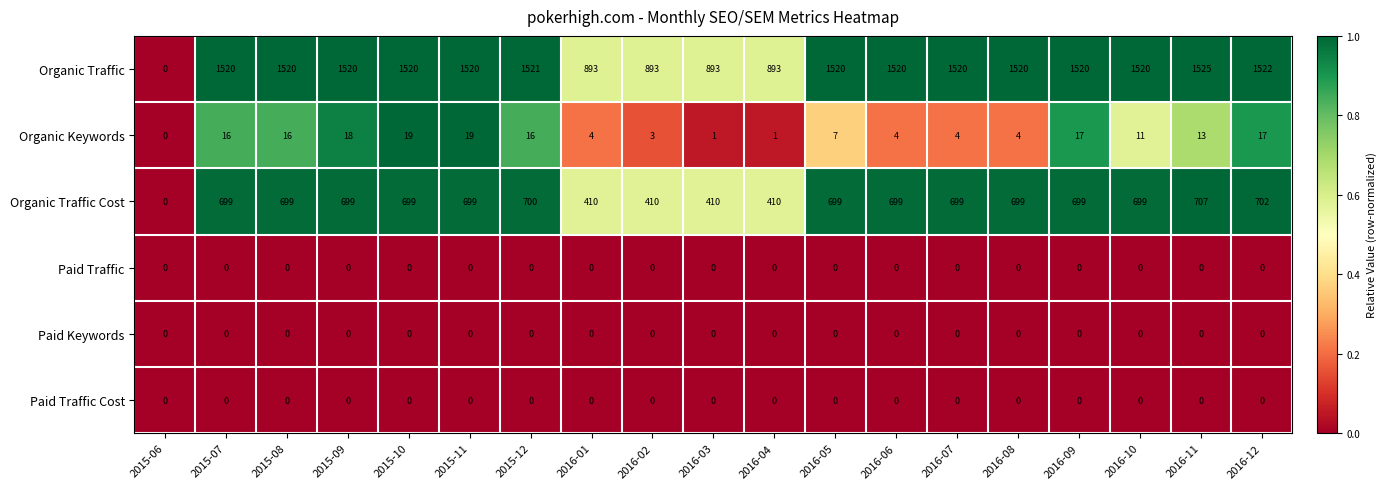

At which category is the sum across all series the highest?

2016-11